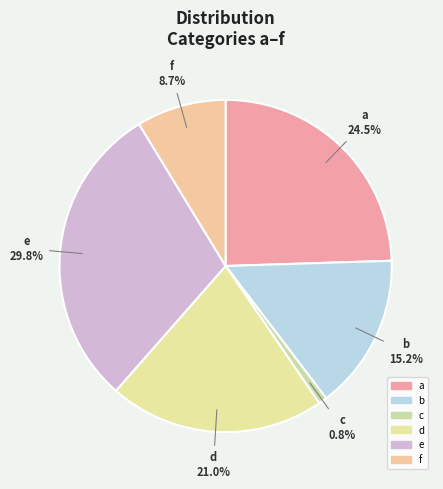

Does c represent more than half of the total?

No